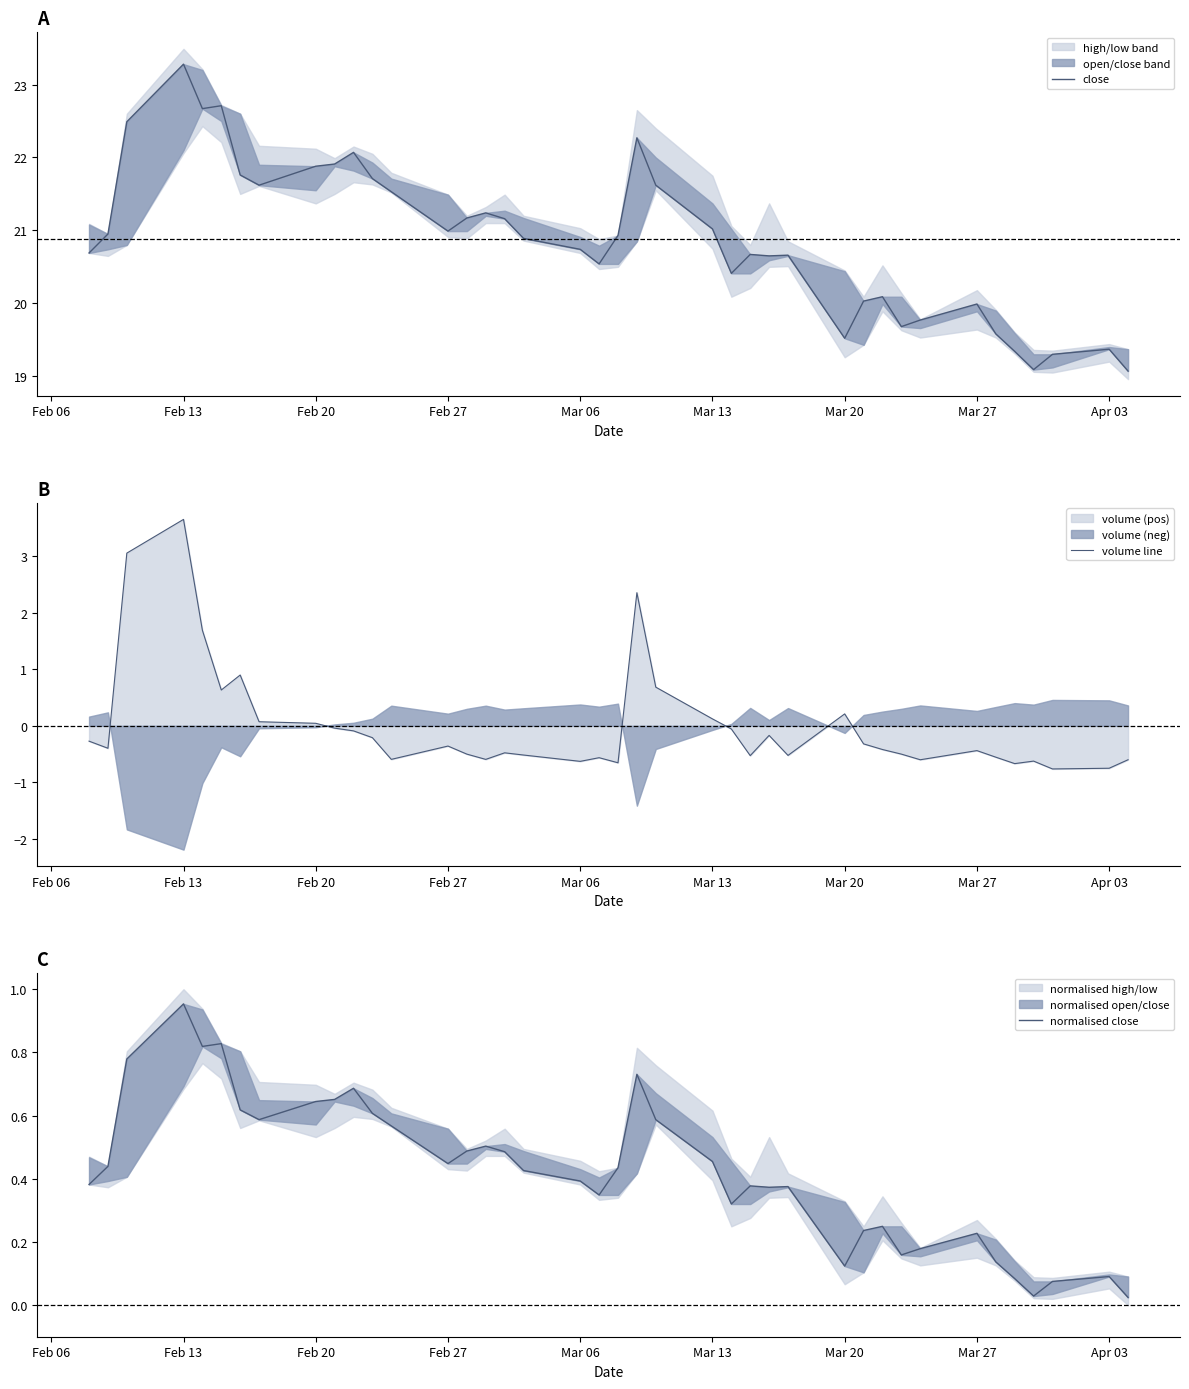

What is the maximum value for volume line?

3.6